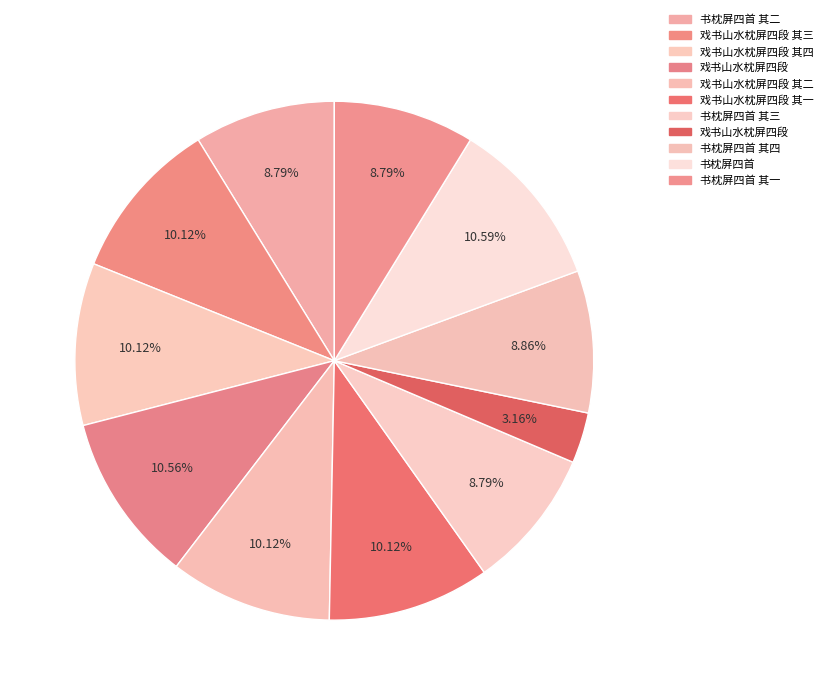

How many slices are in this pie chart?

11